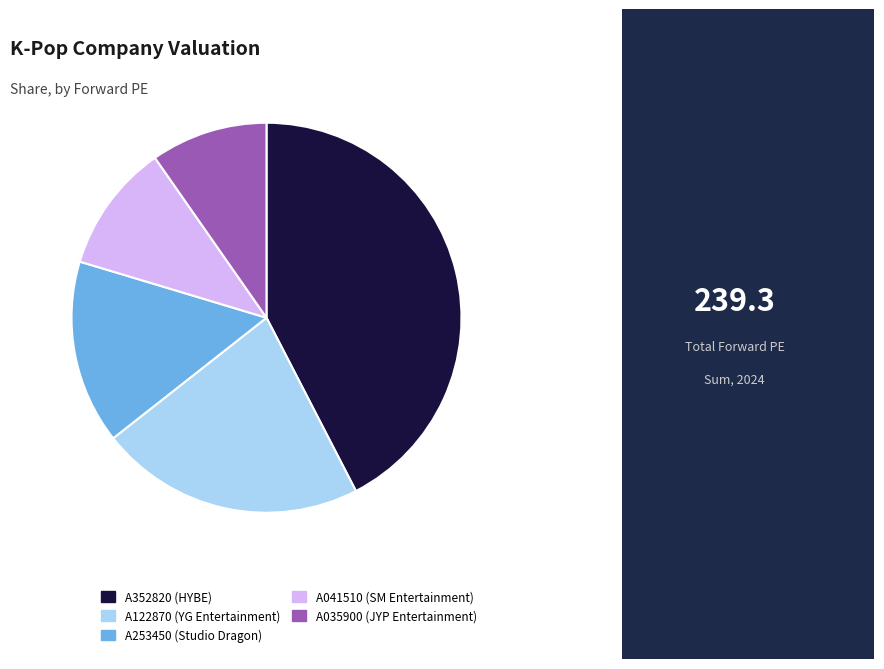

Rank the categories by value from highest to lowest.

A352820 (HYBE), A122870 (YG Entertainment), A253450 (Studio Dragon), A041510 (SM Entertainment), A035900 (JYP Entertainment)